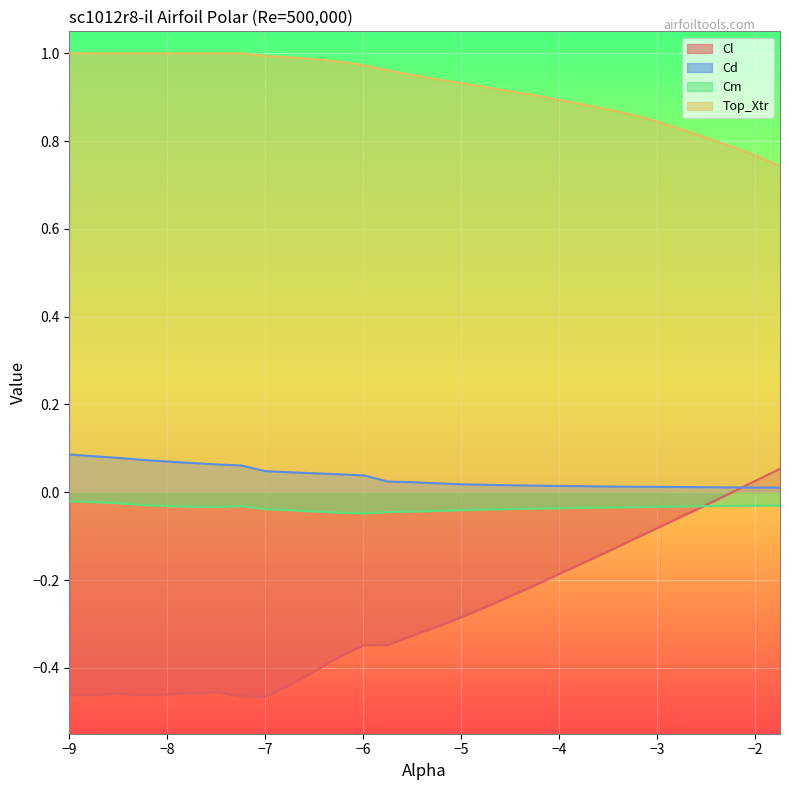

Which series has the widest spread of values?

Cl